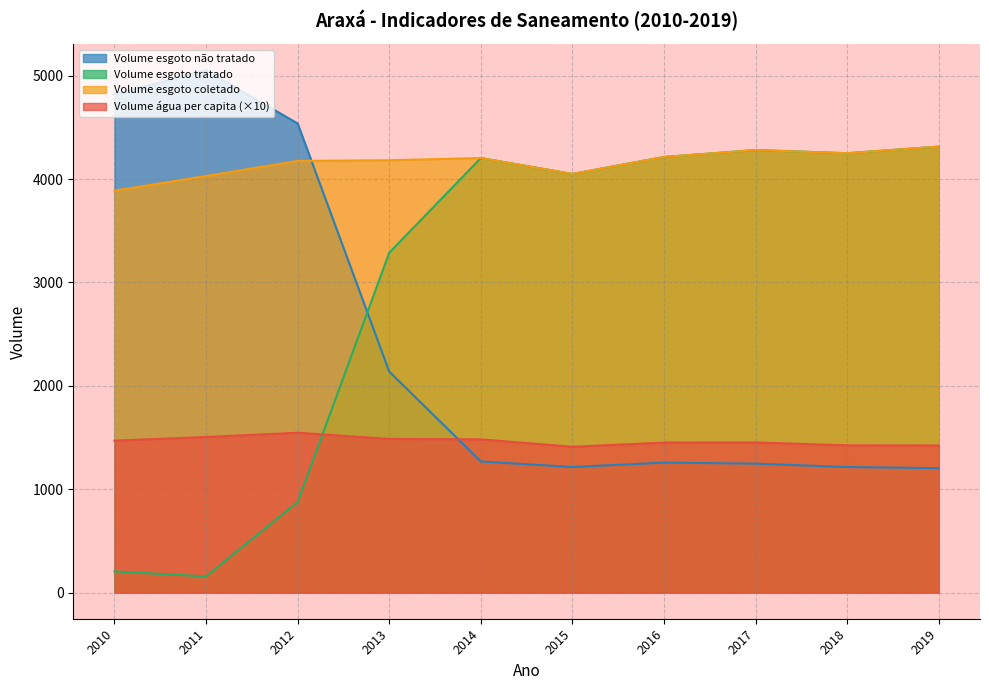

Reading left to right, transcribe all the data shown in this chart.

Volume_agua_per_capita: 2010=1470.0	2011=1505.2	2012=1546.7	2013=1486.6	2014=1482.4	2015=1410.8	2016=1451.3	2017=1452.4	2018=1424.8	2019=1423.2
Volume_esgoto_coletado: 2010=3887.9	2011=4029.8	2012=4175.9	2013=4182.2	2014=4203.5	2015=4049.7	2016=4213.9	2017=4280.8	2018=4250.1	2019=4314.4
Volume_esgoto_tratado: 2010=205.1	2011=156.5	2012=875.7	2013=3287.4	2014=4203.5	2015=4049.7	2016=4213.9	2017=4280.8	2018=4250.1	2019=4314.4
Volume_esgoto_nao_tratado: 2010=4820.9	2011=5051.8	2012=4537.6	2013=2138.0	2014=1268.5	2015=1214.9	2016=1257.4	2017=1247.6	2018=1214.6	2019=1203.9